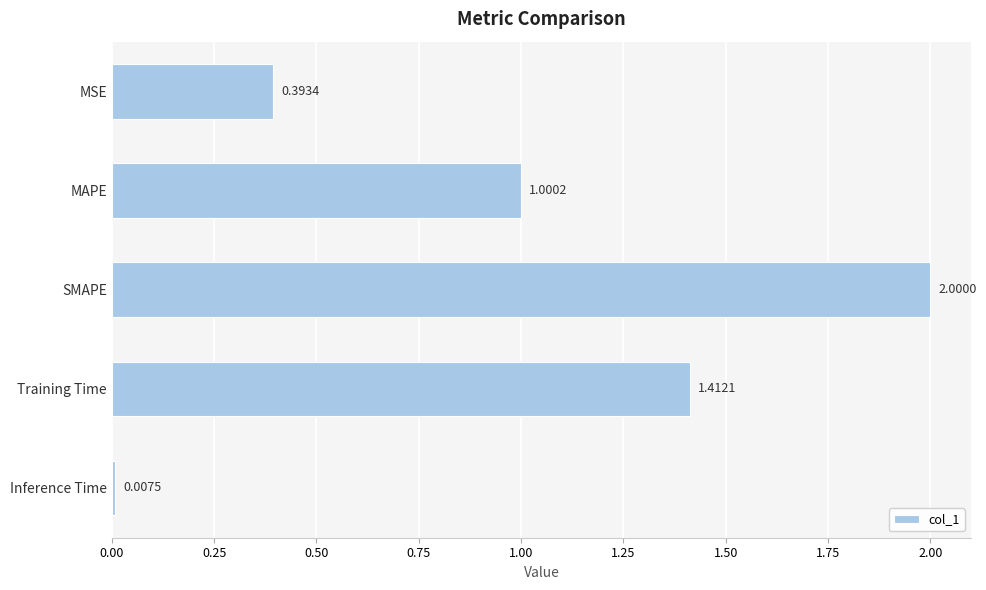

What is the change in value from MAPE to Inference Time?

-1.0